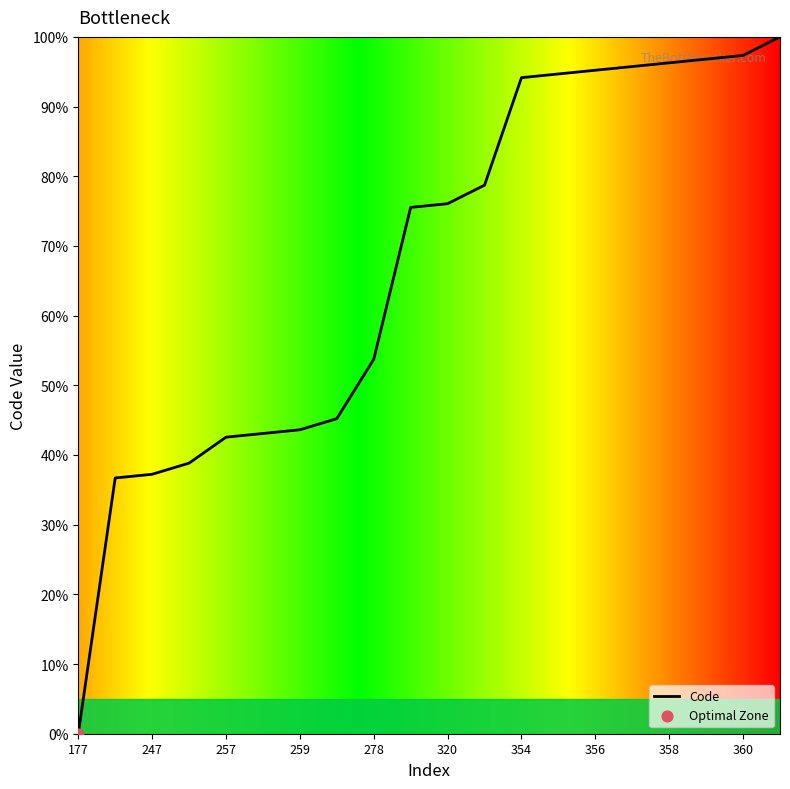

What is the greatest value displayed?

100.0